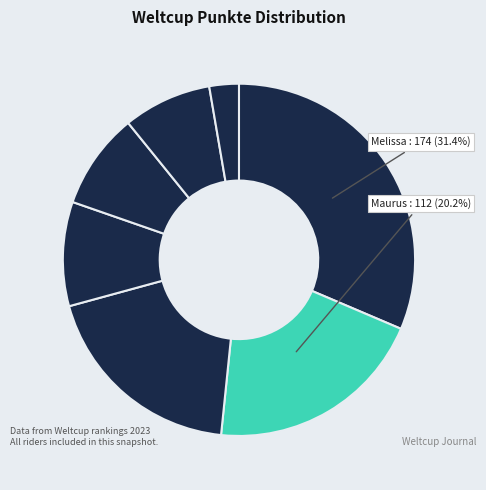

How many segments does this pie chart have?

7